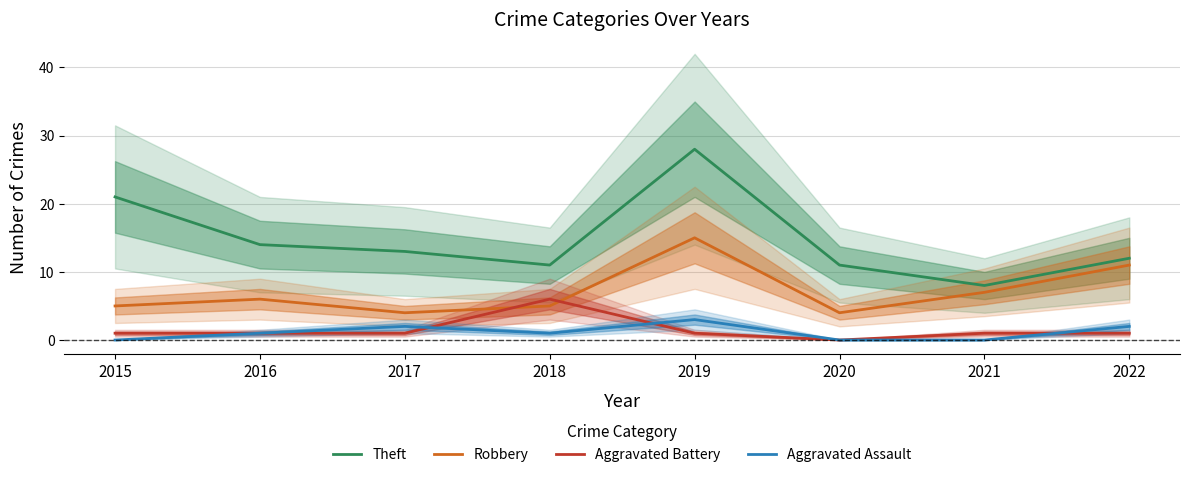

What is the value of the Aggravated Assault point at the 8th from the left?

2